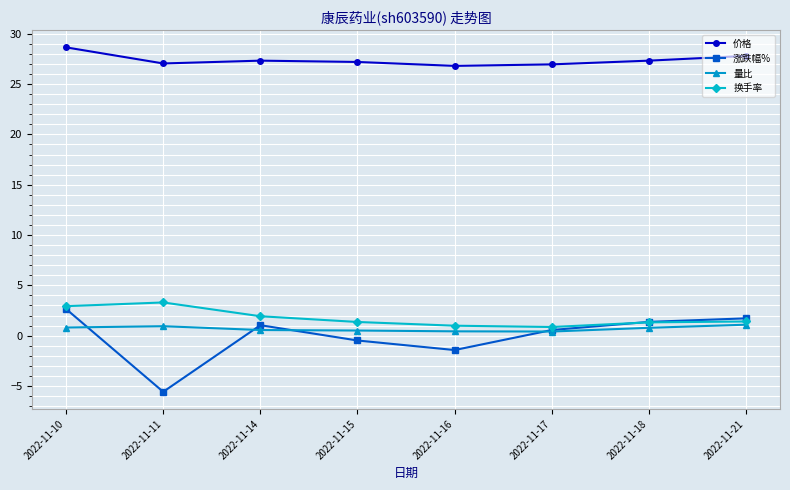

Which category has the highest value across all series?

2022-11-10